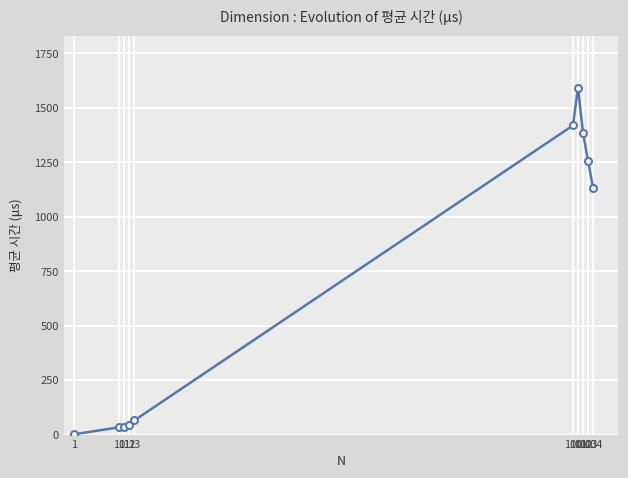

The chart shows a value of 65.2 at 13. True or false?

True